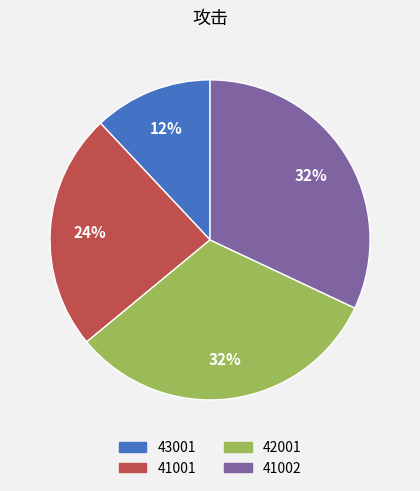

How many slices are in this pie chart?

4